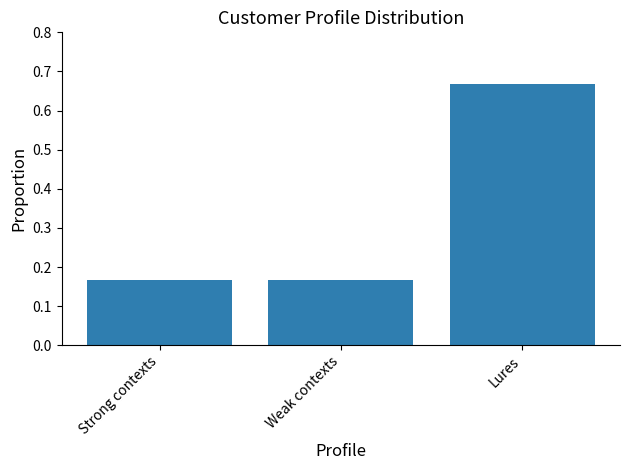

Which category has the highest value across all series?

Lures